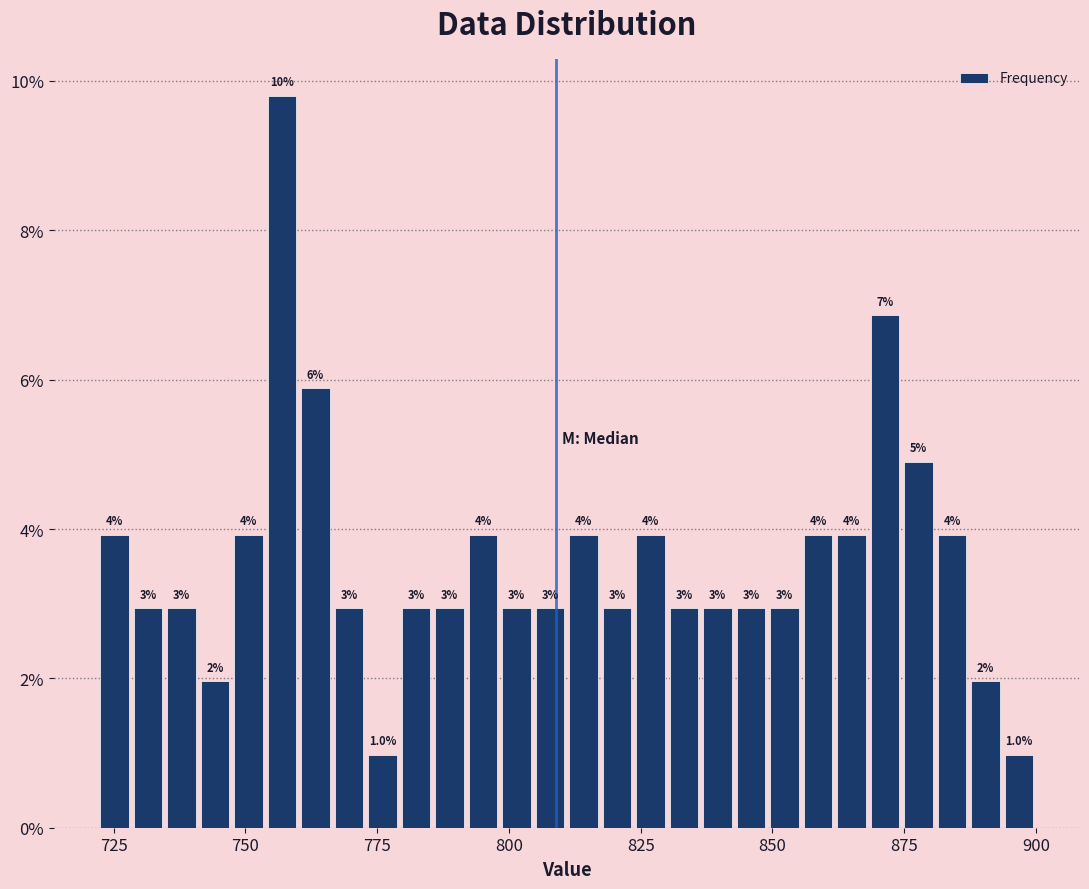

Around what value on the x-axis is the tallest bar? Give the approximate position of its centre, as read against the axis.

755